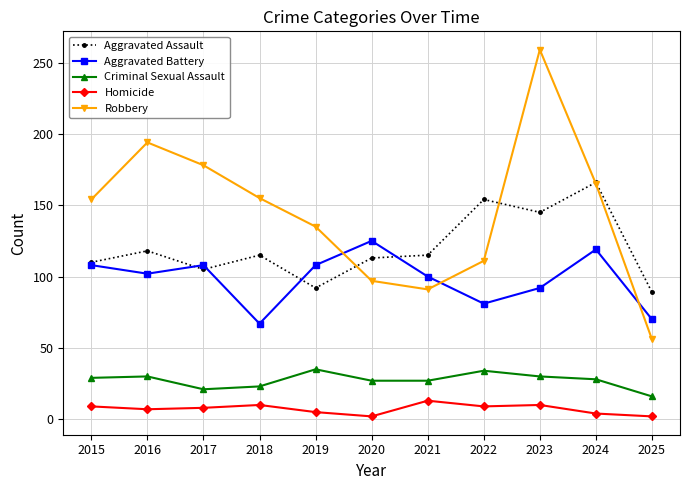

Is the value of Homicide at 2021 greater than the value of Aggravated Assault at 2022?

No